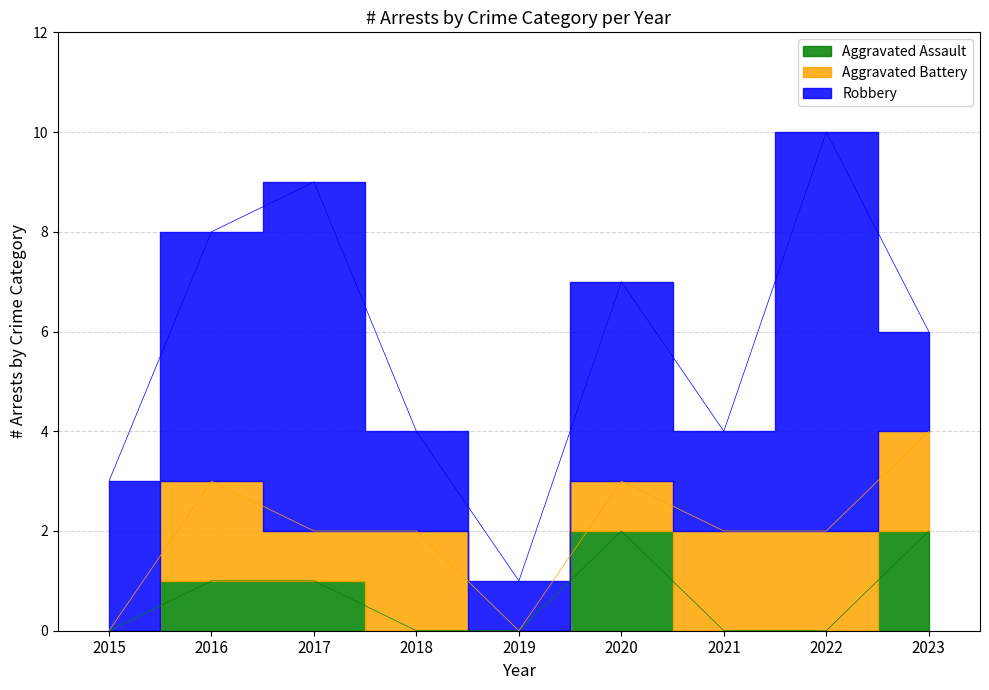

The value of Aggravated Assault at 2021 is 0. True or false?

True